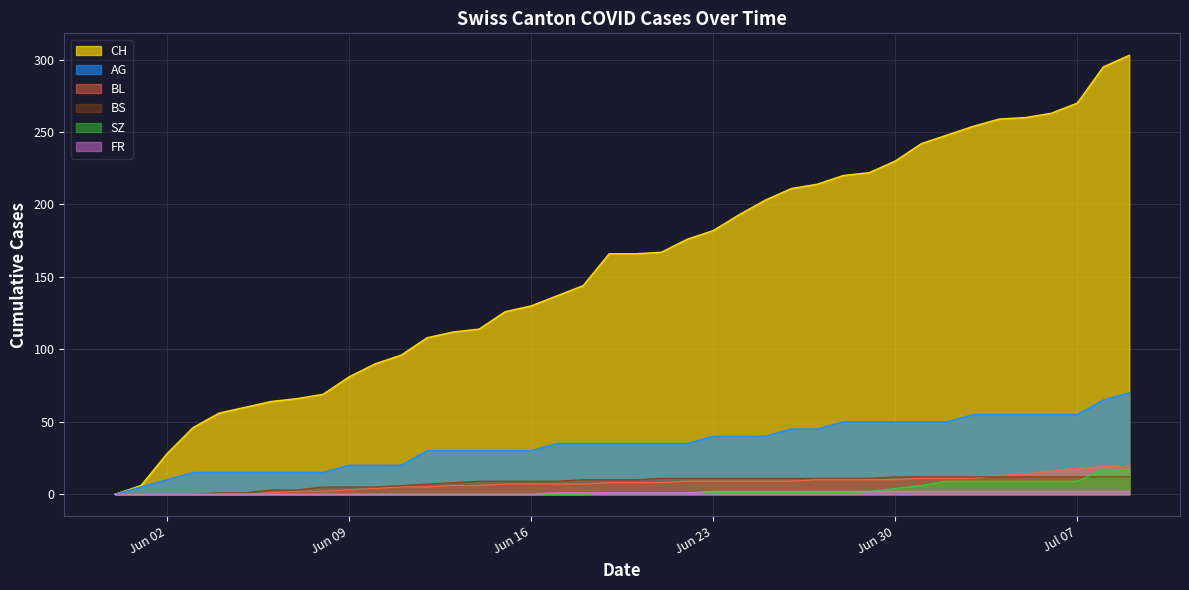

What is the average value of the CH series?

157